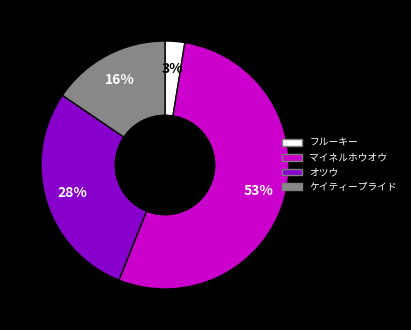

Is it true that オツウ is 14% of the pie?

False